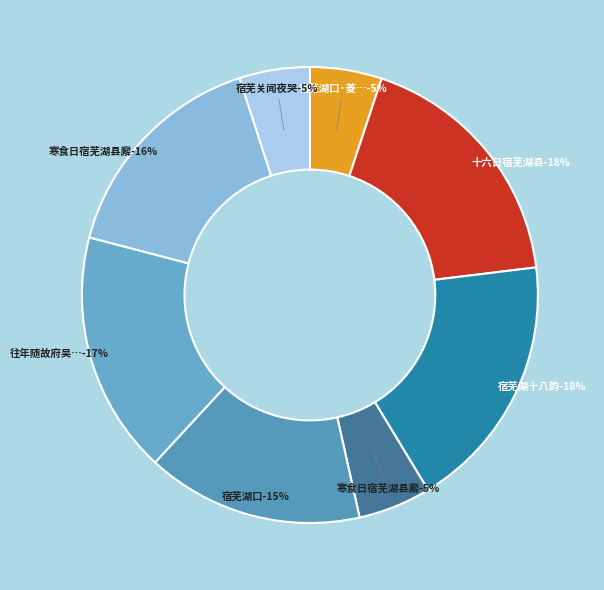

How many segments does this pie chart have?

8